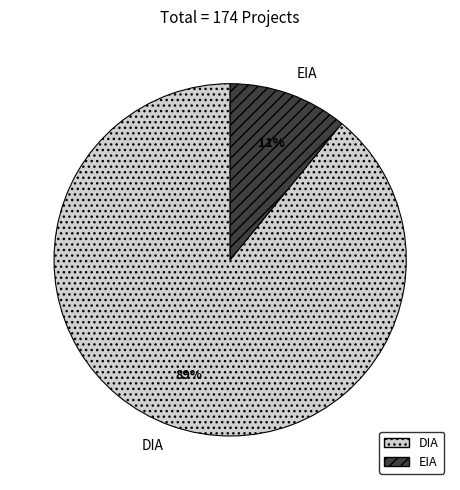

To the nearest percent, what is the combined percentage of DIA and EIA?

100%